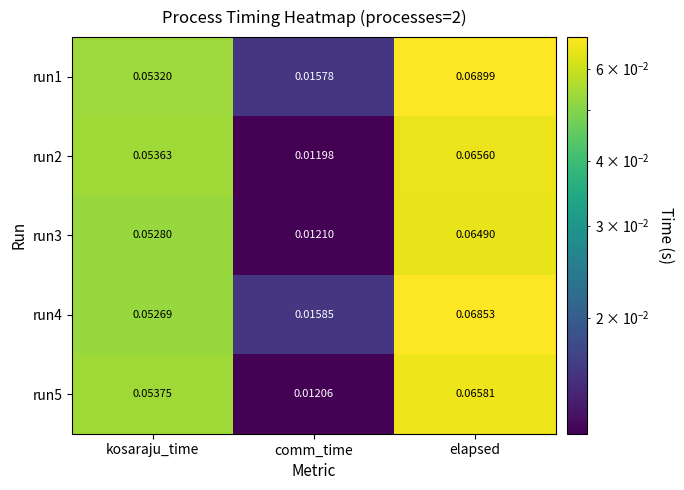

At which category does the chart reach its minimum across all series?

comm_time